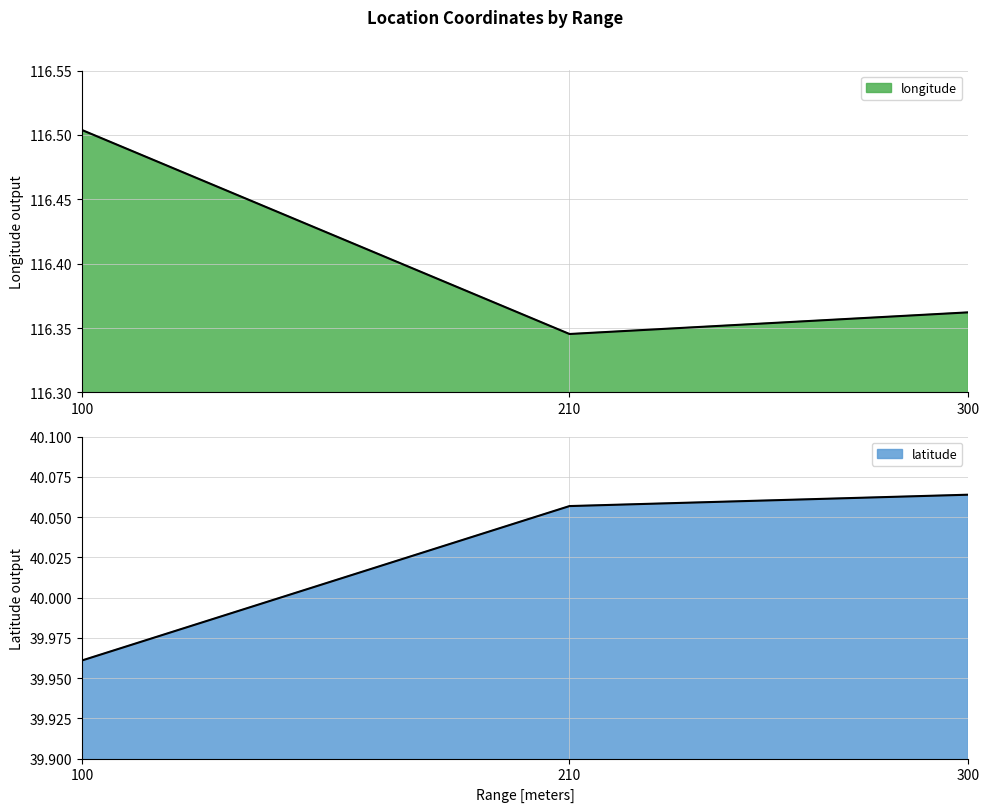

List the labels in order of latitude value, largest first.

300, 210, 100